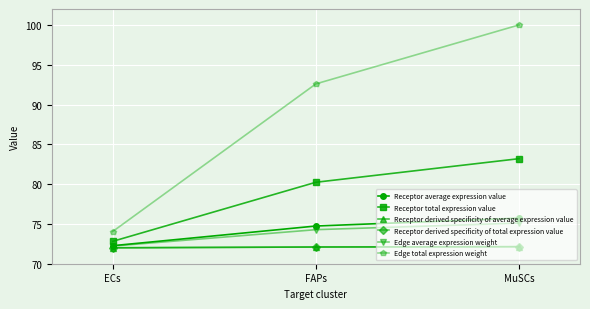

How many data points in Receptor average expression value are less than 74?

1